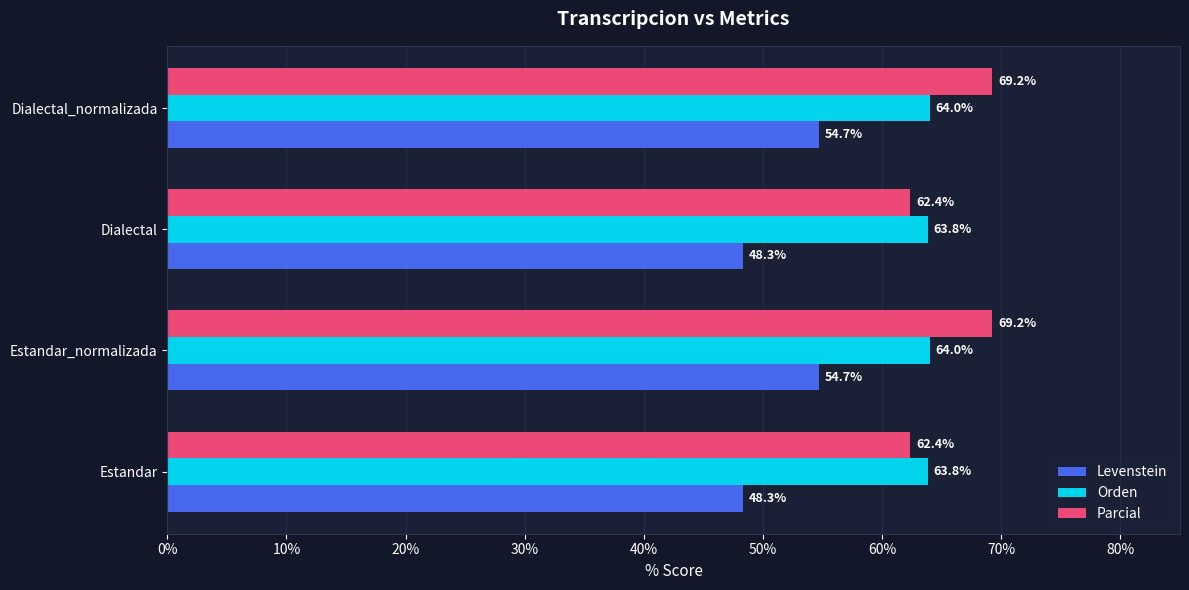

Is it true that Parcial equals 32.5 at Dialectal_normalizada?

False